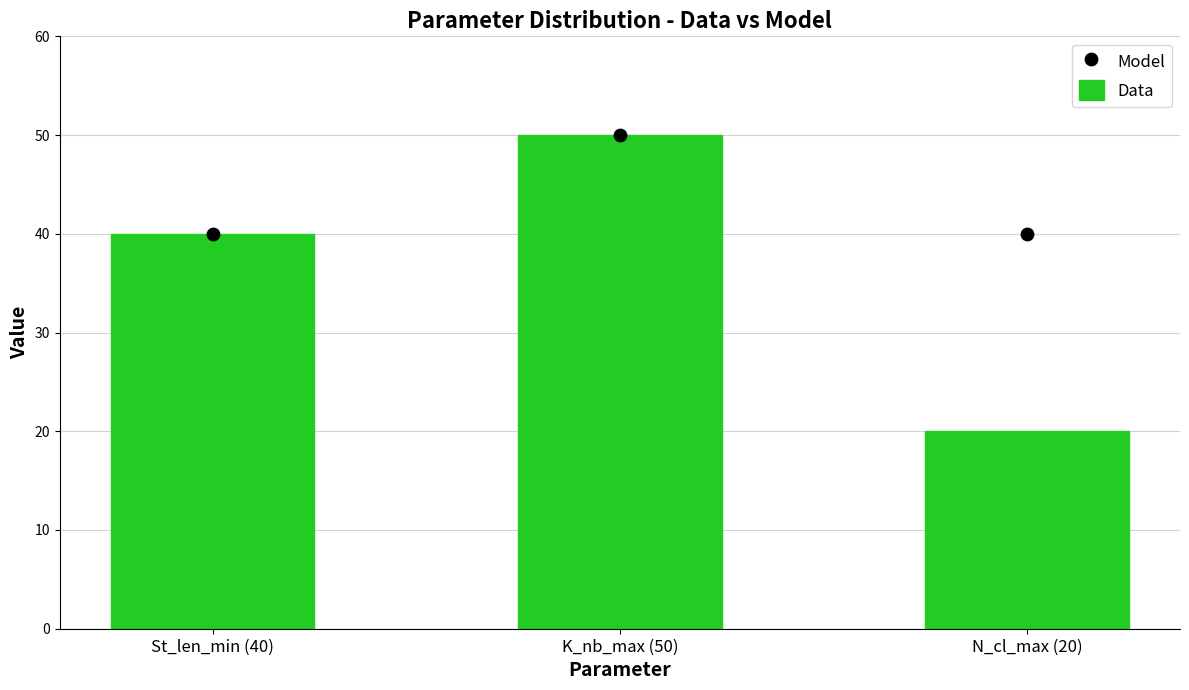

Is the value of Data at K_nb_max (50) greater than the value of Model at St_len_min (40)?

Yes